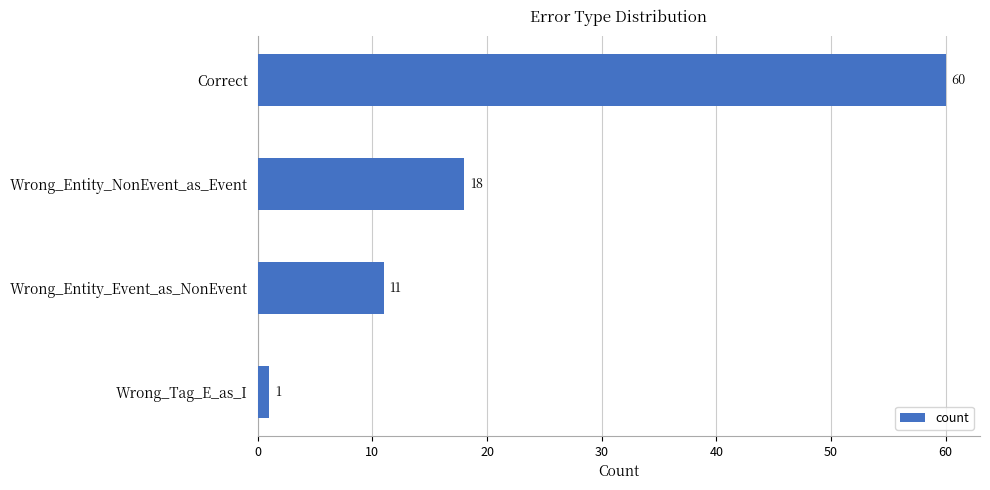

What is the difference between the maximum and minimum values?

59